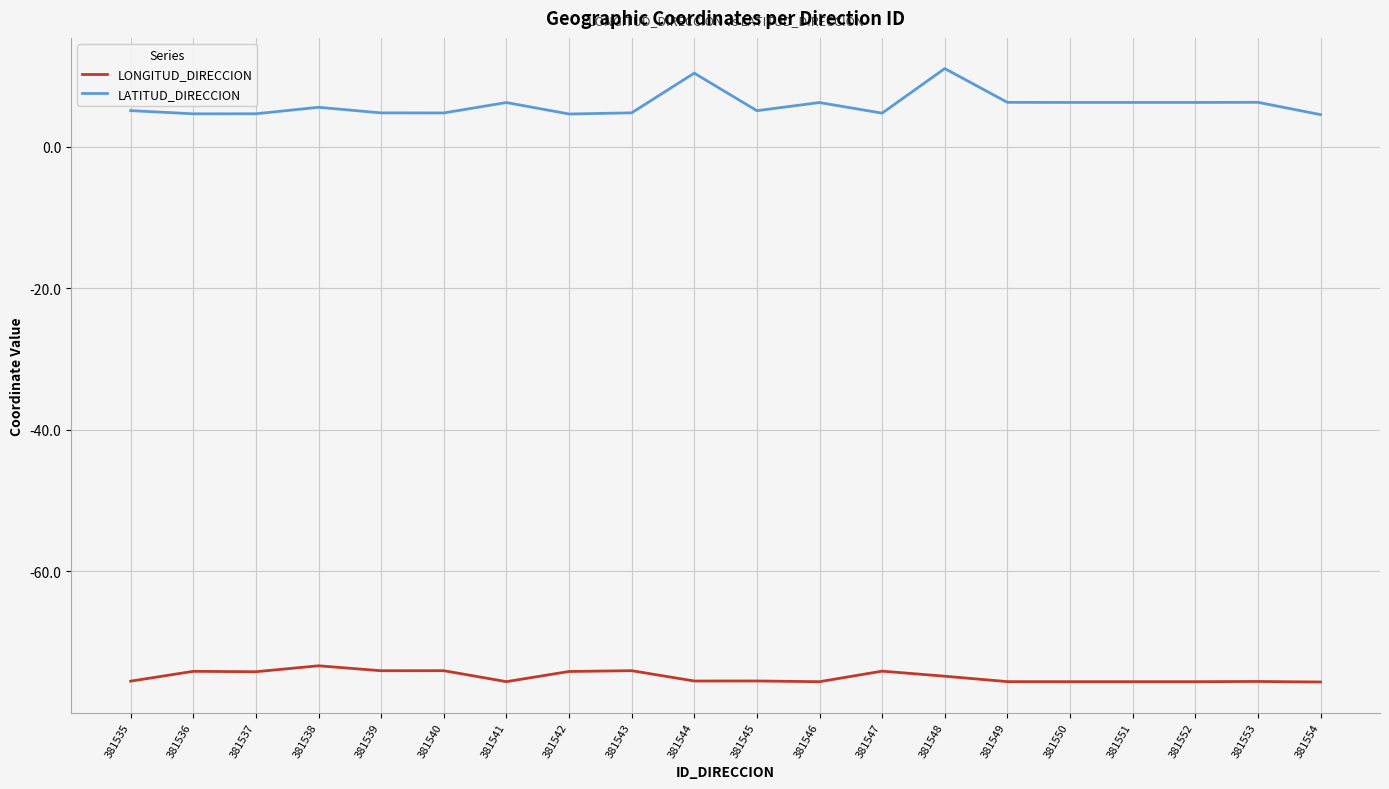

Is it true that LATITUD_DIRECCION equals 5.1 at 381535?

True